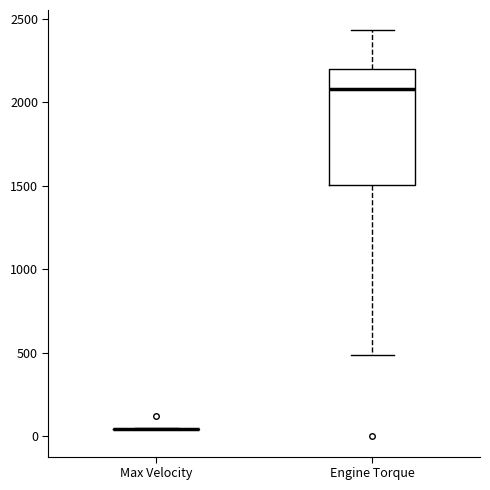

Comparing the boxes themselves (not the whiskers), which one is the tallest?

Engine Torque